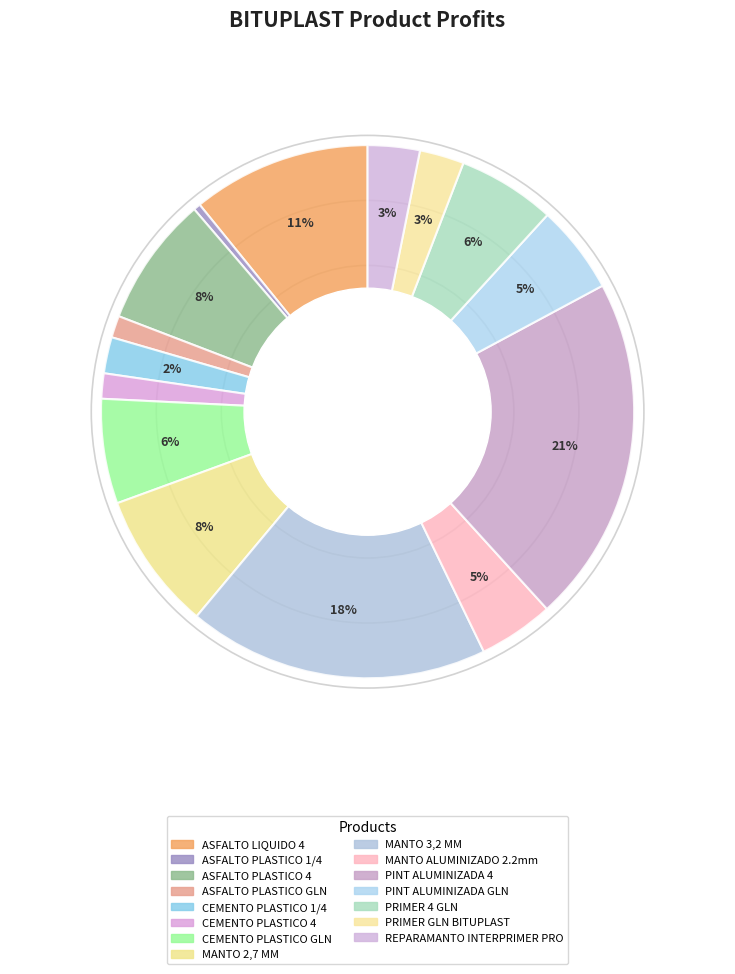

How many segments does this pie chart have?

15